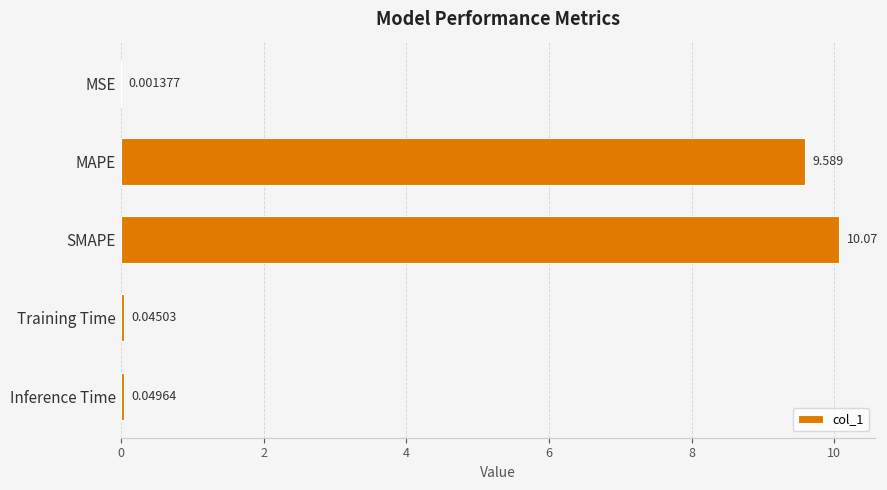

At which category does the chart reach its peak across all series?

SMAPE